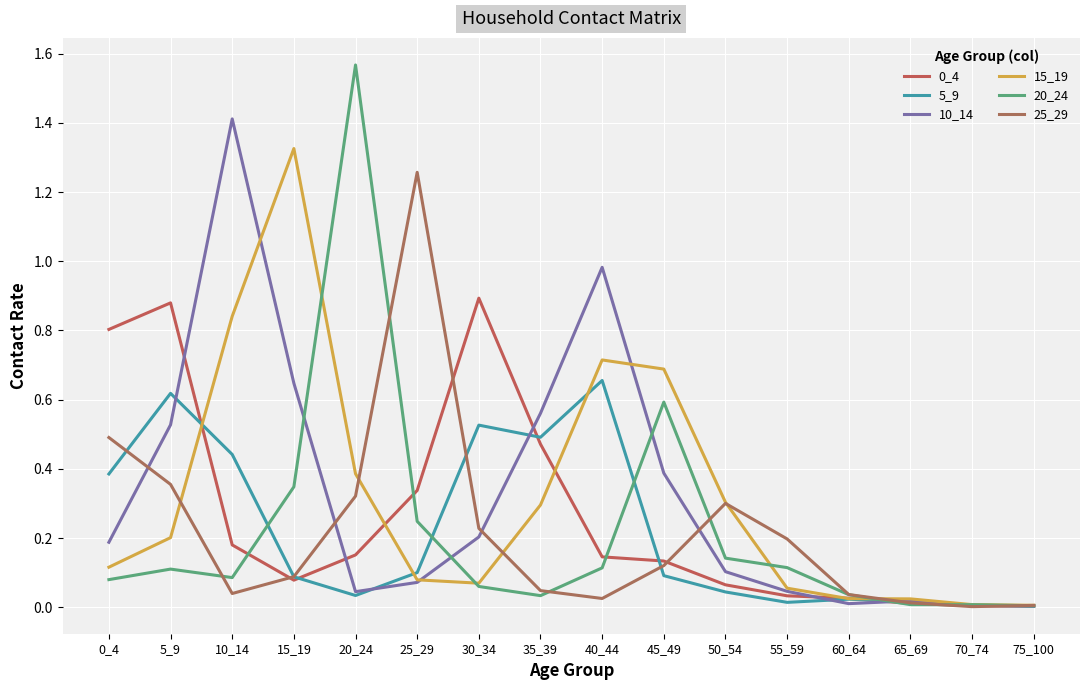

After their last crossing, which series has the higher values: 0_4 or 10_14?

10_14